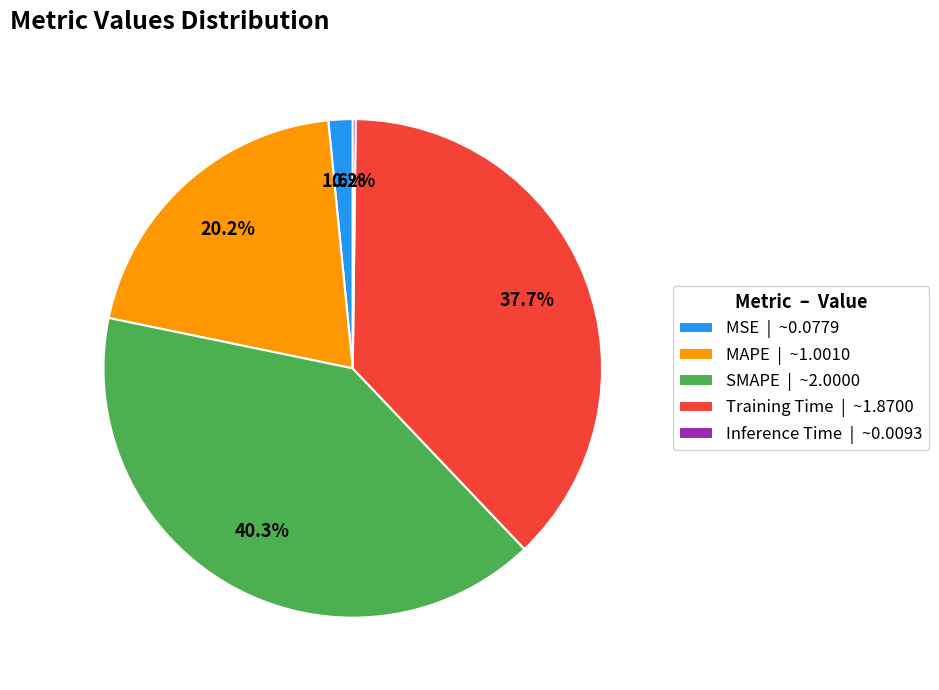

To the nearest percent, what is the difference between the MAPE and MSE slice percentages?

19%